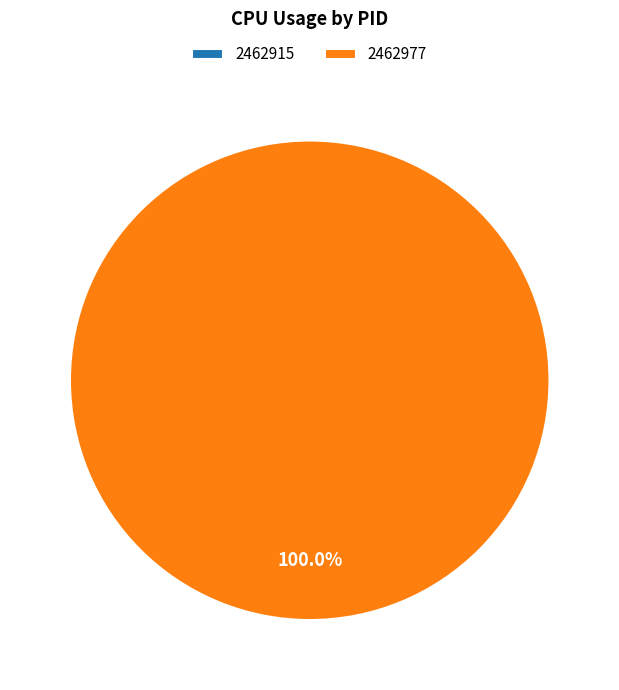

How many segments does this pie chart have?

2